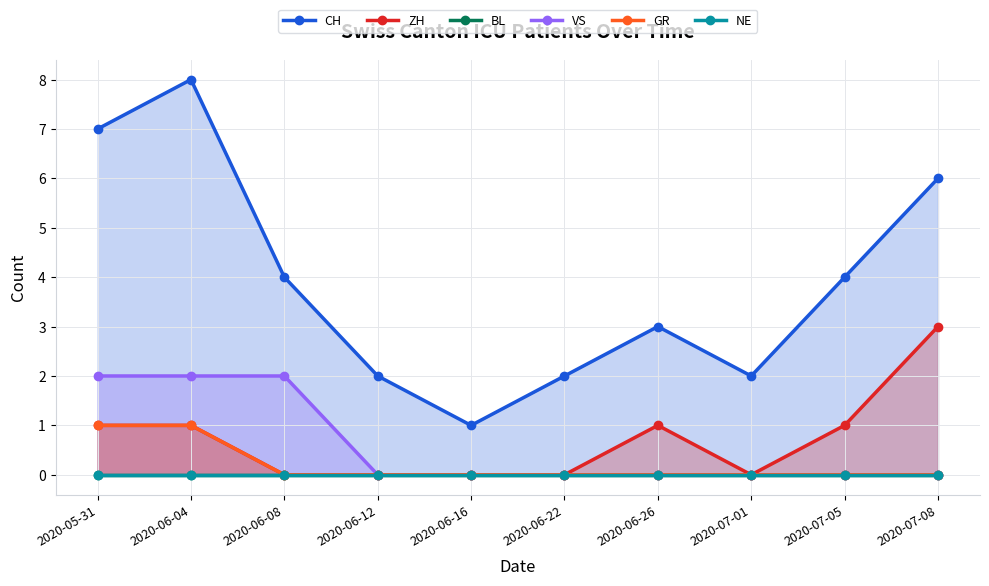

True or false: CH and BL intersect in this chart.

False